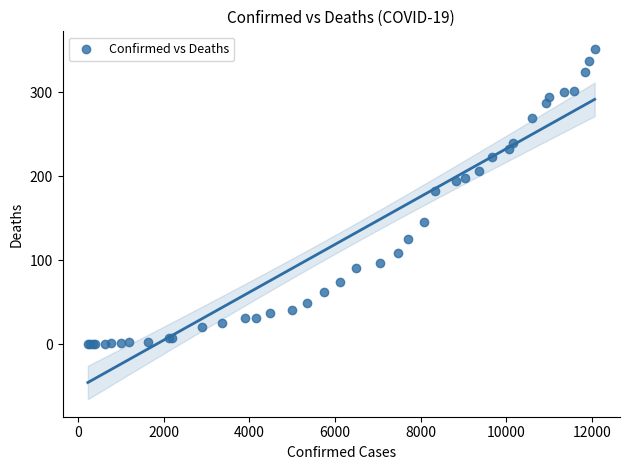

What Y value in the scatter plot is closest to 176?

183